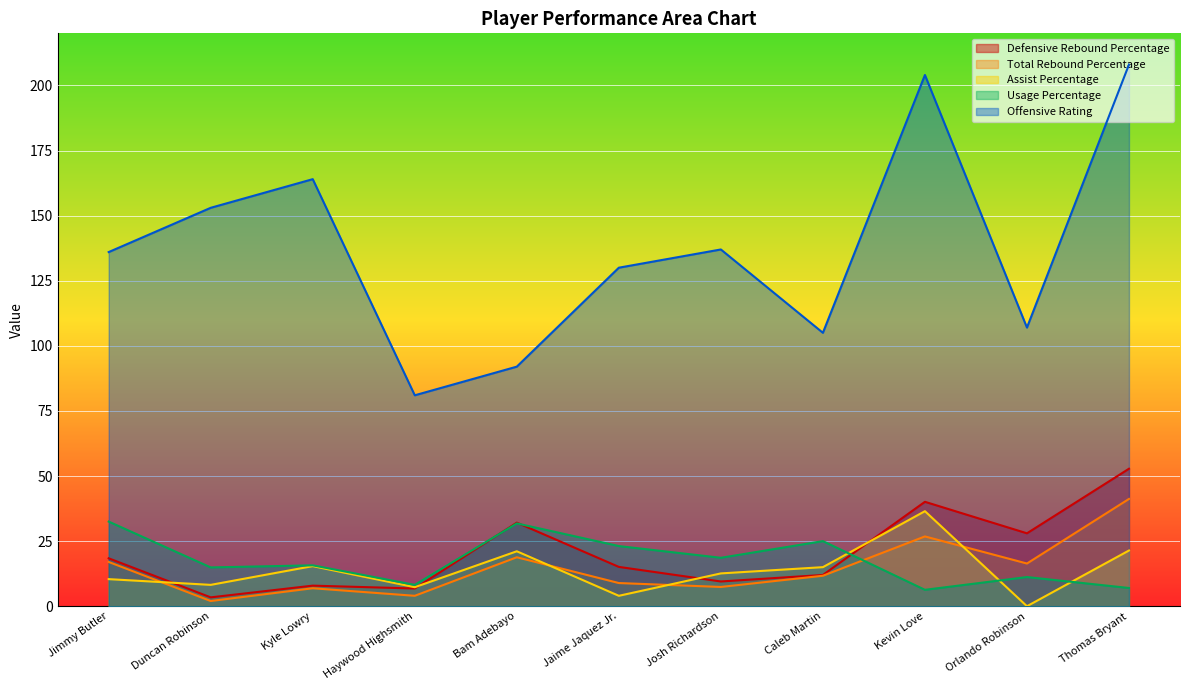

Reading right to left, list all the values displayed in this chart.

Defensive Rebound Percentage: Thomas Bryant=52.8	Orlando Robinson=28.0	Kevin Love=40.1	Caleb Martin=12.0	Josh Richardson=9.5	Jaime Jaquez Jr.=15.1	Bam Adebayo=32.1	Haywood Highsmith=6.8	Kyle Lowry=7.9	Duncan Robinson=3.4	Jimmy Butler=18.4
Total Rebound Percentage: Thomas Bryant=41.2	Orlando Robinson=16.4	Kevin Love=26.8	Caleb Martin=11.7	Josh Richardson=7.4	Jaime Jaquez Jr.=8.9	Bam Adebayo=18.8	Haywood Highsmith=4.0	Kyle Lowry=6.9	Duncan Robinson=2.0	Jimmy Butler=17.0
Assist Percentage: Thomas Bryant=21.4	Orlando Robinson=0.0	Kevin Love=36.5	Caleb Martin=15.0	Josh Richardson=12.6	Jaime Jaquez Jr.=4.0	Bam Adebayo=21.1	Haywood Highsmith=7.3	Kyle Lowry=15.4	Duncan Robinson=8.2	Jimmy Butler=10.4
Usage Percentage: Thomas Bryant=7.0	Orlando Robinson=11.2	Kevin Love=6.3	Caleb Martin=25.0	Josh Richardson=18.6	Jaime Jaquez Jr.=23.1	Bam Adebayo=31.8	Haywood Highsmith=8.2	Kyle Lowry=15.7	Duncan Robinson=14.9	Jimmy Butler=32.5
Offensive Rating: Thomas Bryant=208.0	Orlando Robinson=107.0	Kevin Love=204.0	Caleb Martin=105.0	Josh Richardson=137.0	Jaime Jaquez Jr.=130.0	Bam Adebayo=92.0	Haywood Highsmith=81.0	Kyle Lowry=164.0	Duncan Robinson=153.0	Jimmy Butler=136.0